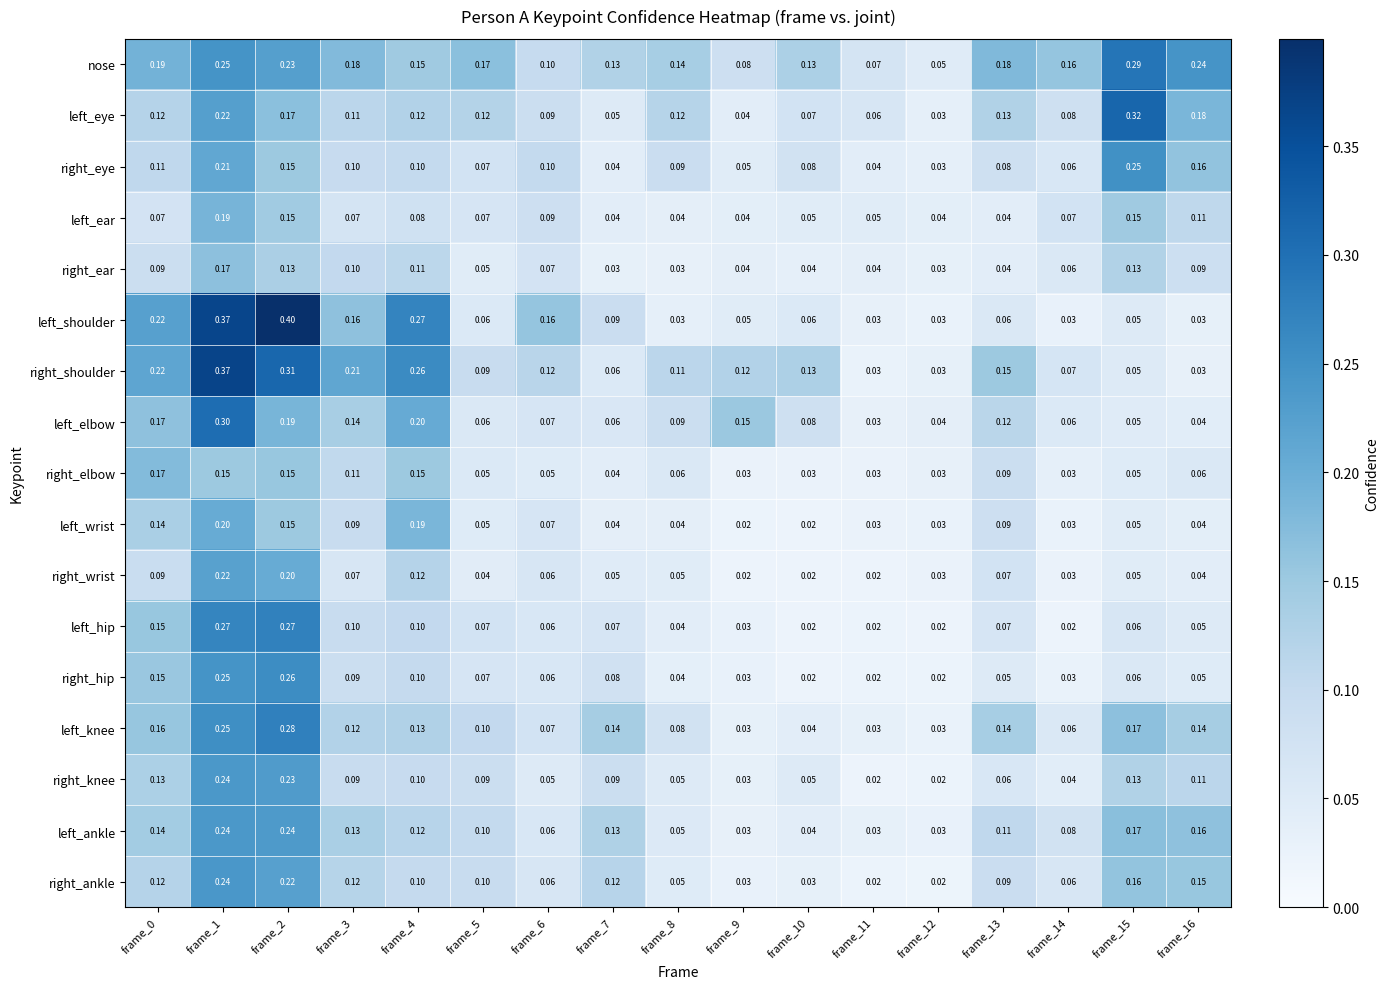

Is the value of right_wrist at frame_1 greater than the value of right_elbow at frame_5?

Yes